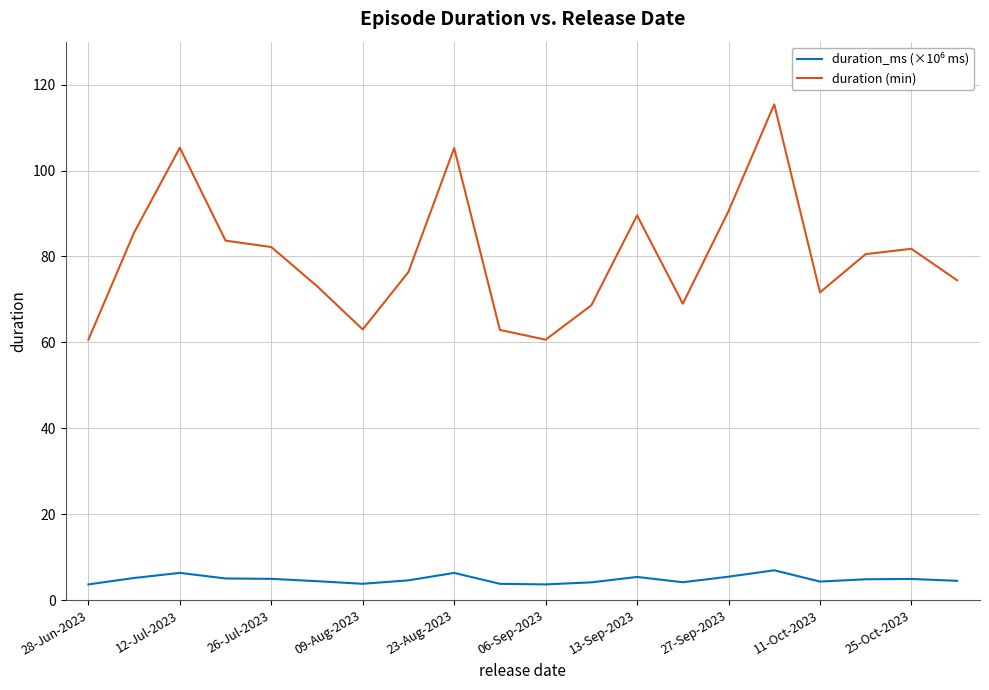

Which series has the widest spread of values?

duration (min)